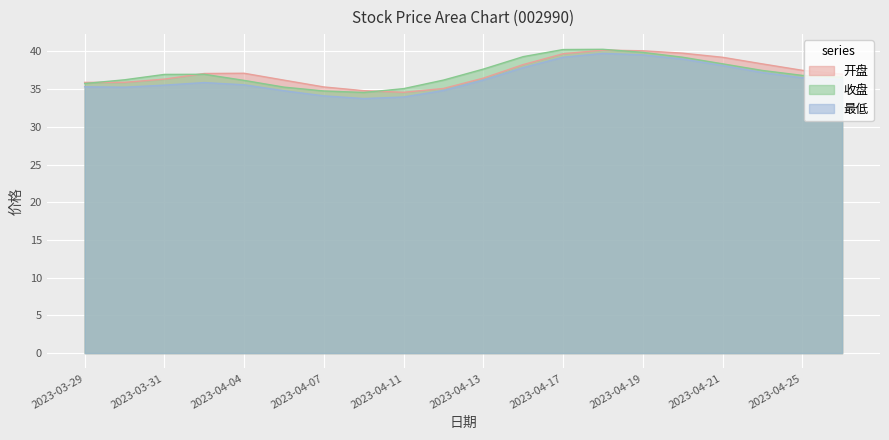

What is the value of the 收盘 point at the 16th from the left?

39.6